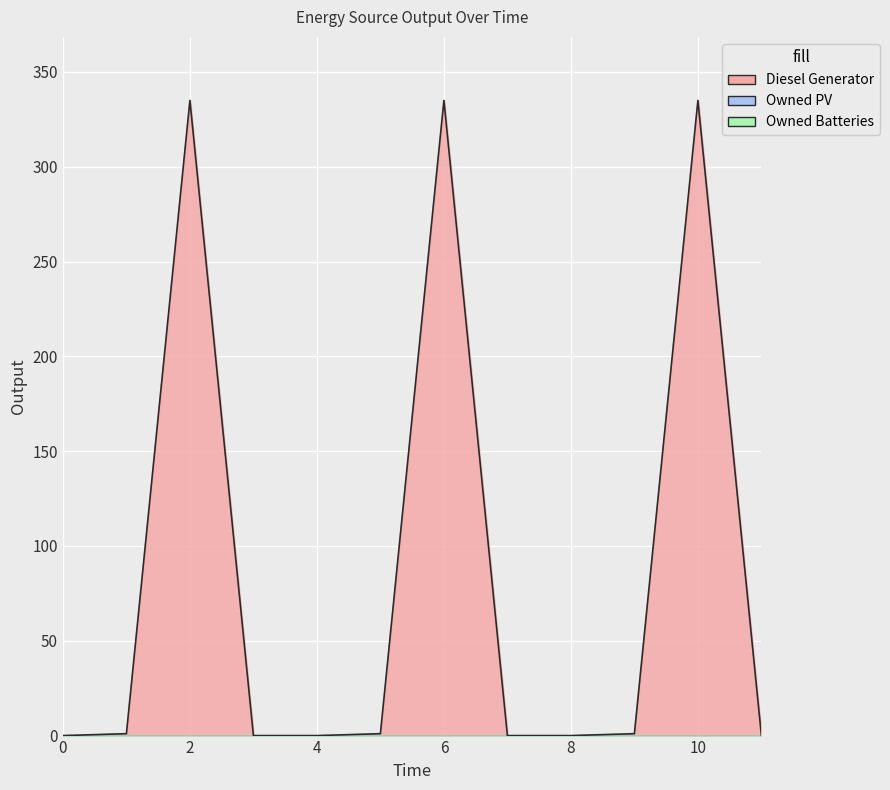

At which category does the chart reach its peak across all series?

2